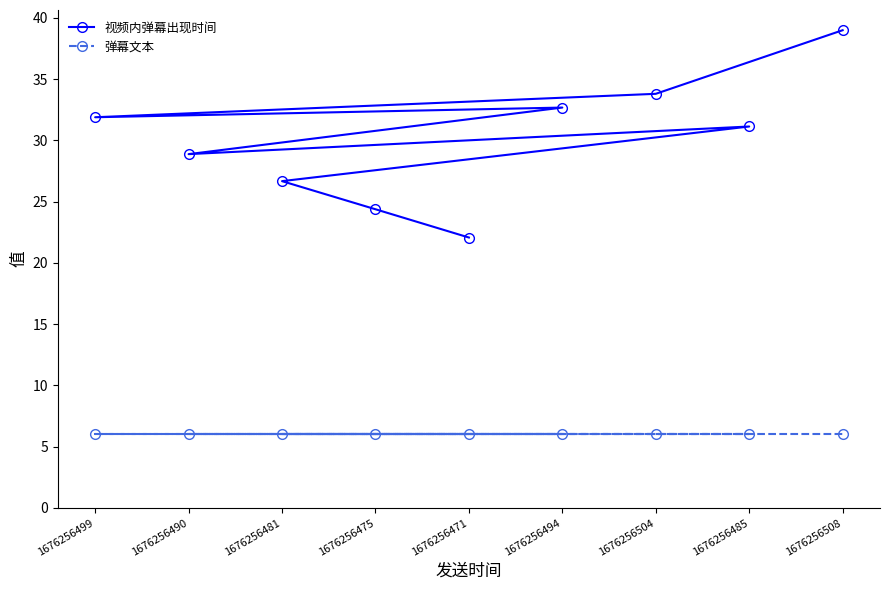

Count the number of categories in the chart.

9